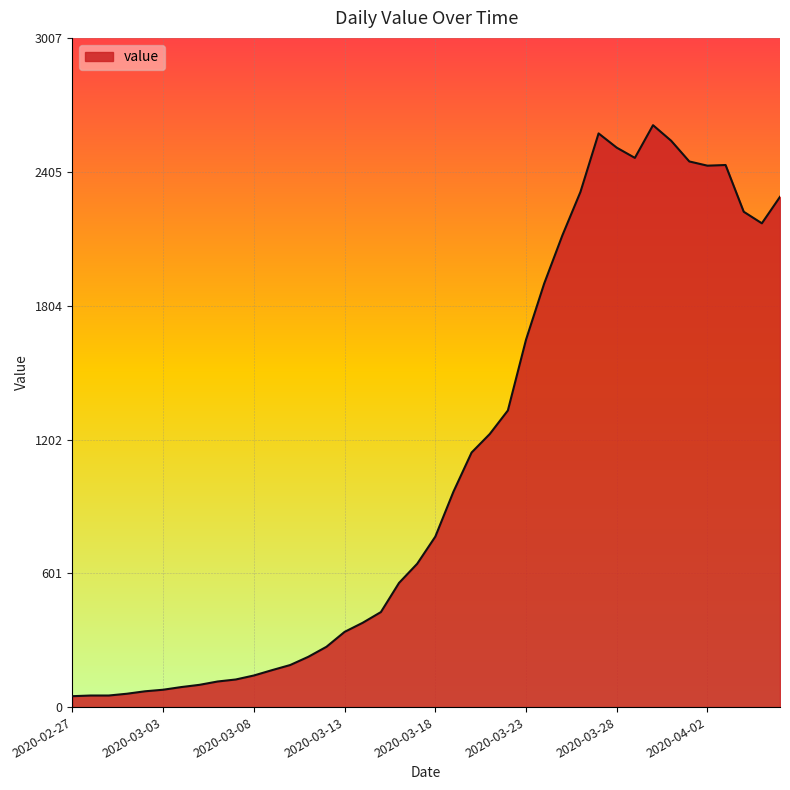

Does the chart display data point markers on the line(s)?

No